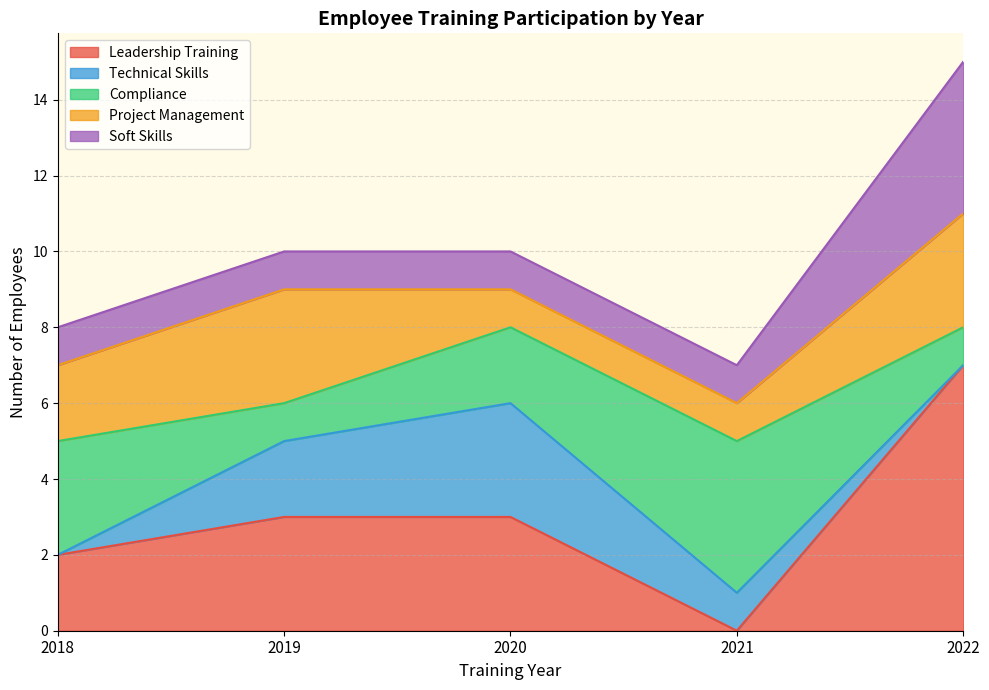

Which series has the largest total across all categories?

Leadership Training